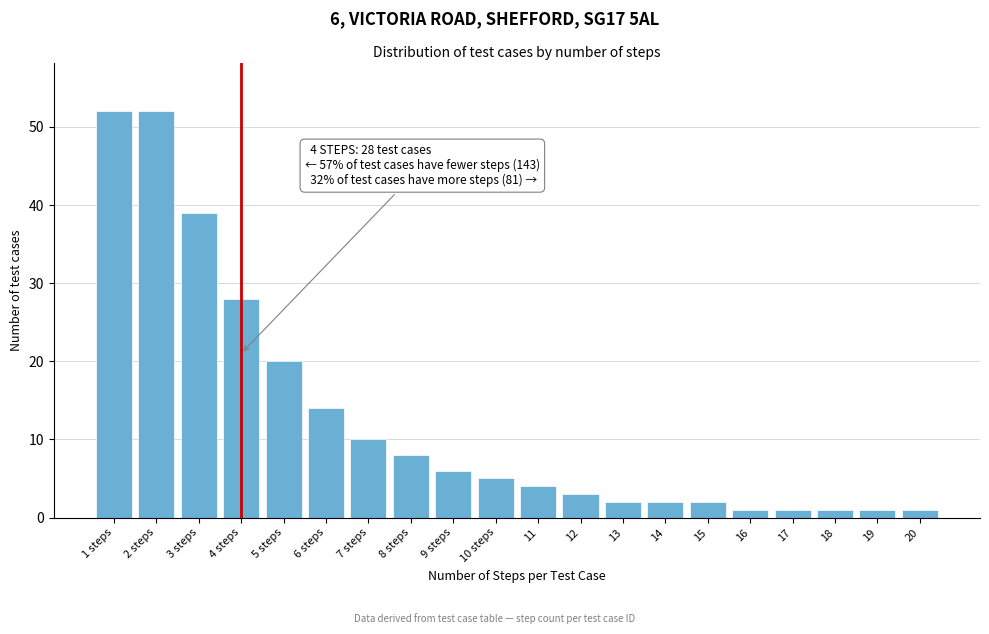

Reading right to left, list all the values displayed in this chart.

20=1	19=1	18=1	17=1	16=1	15=2	14=2	13=2	12=3	11=4	10 steps=5	9 steps=6	8 steps=8	7 steps=10	6 steps=14	5 steps=20	4 steps=28	3 steps=39	2 steps=52	1 steps=52